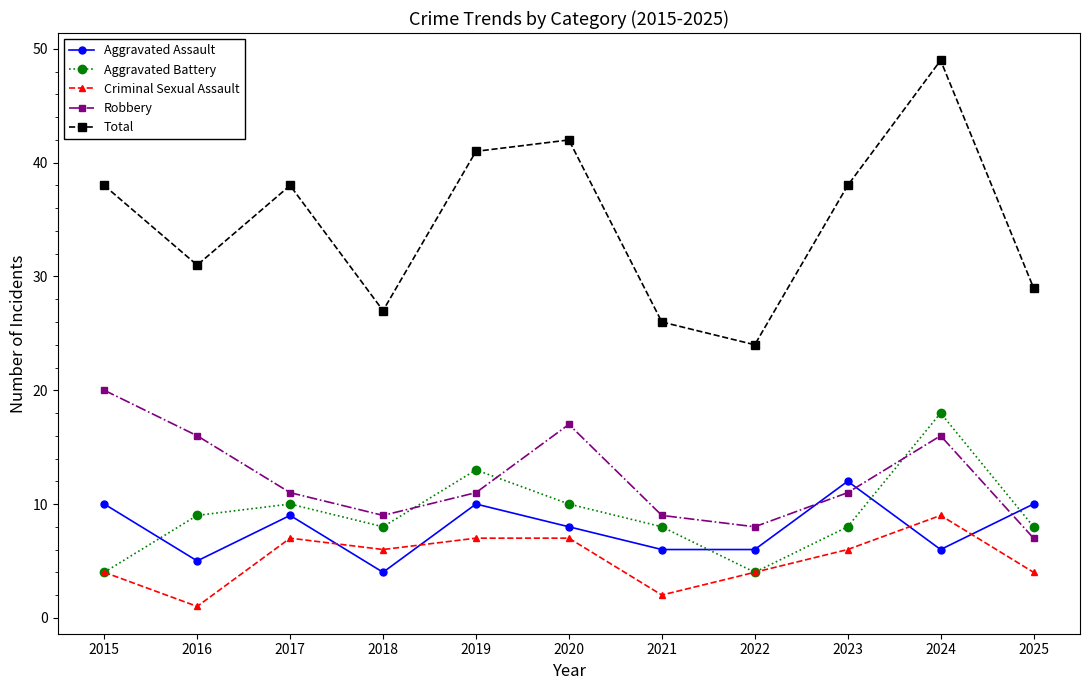

True or false: Total and Robbery cross at least once.

False